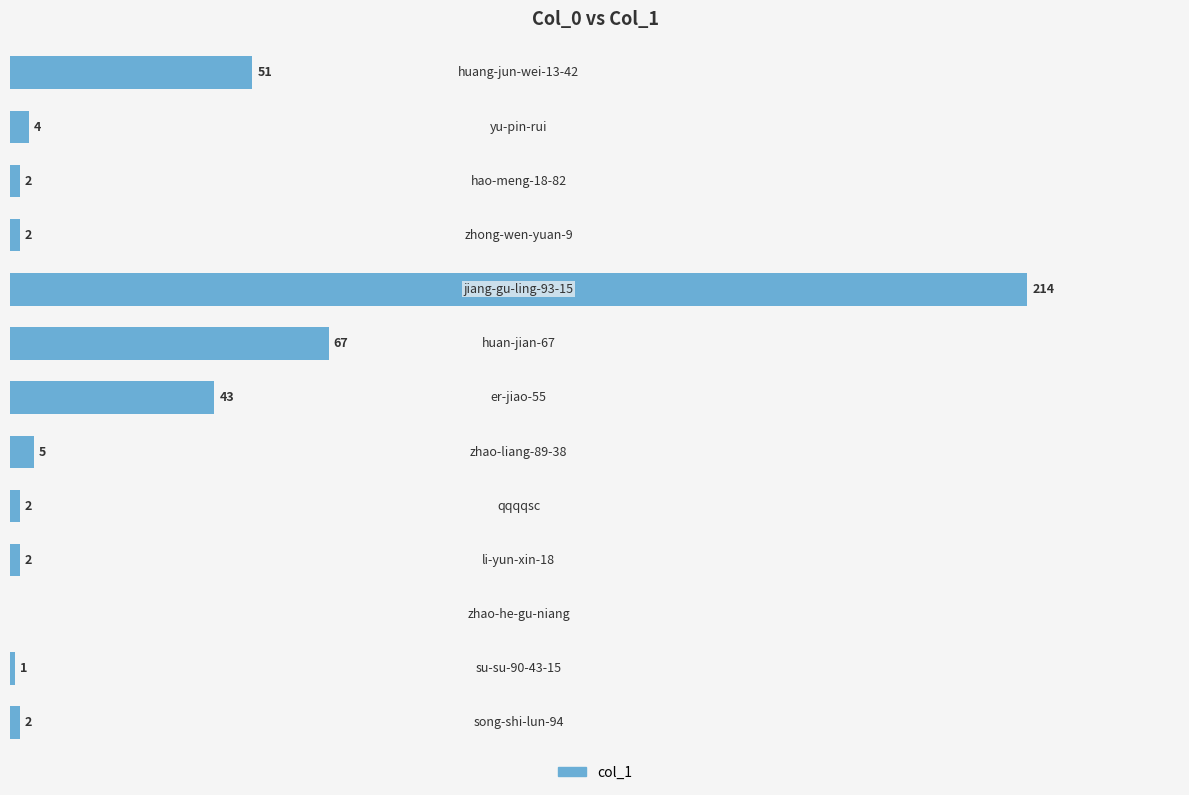

Are the bars horizontal?

Yes